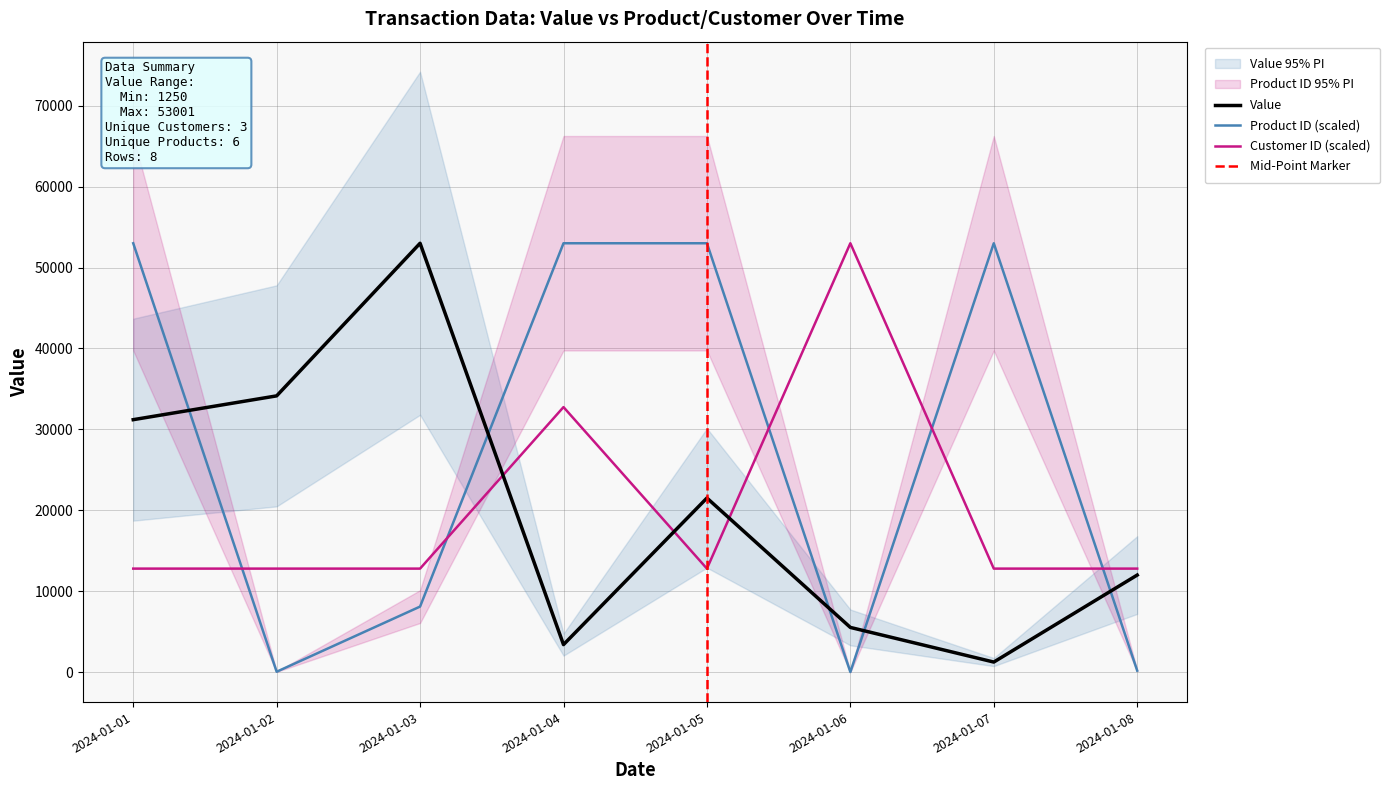

Read the Value value at 2024-01-01.

31201.0